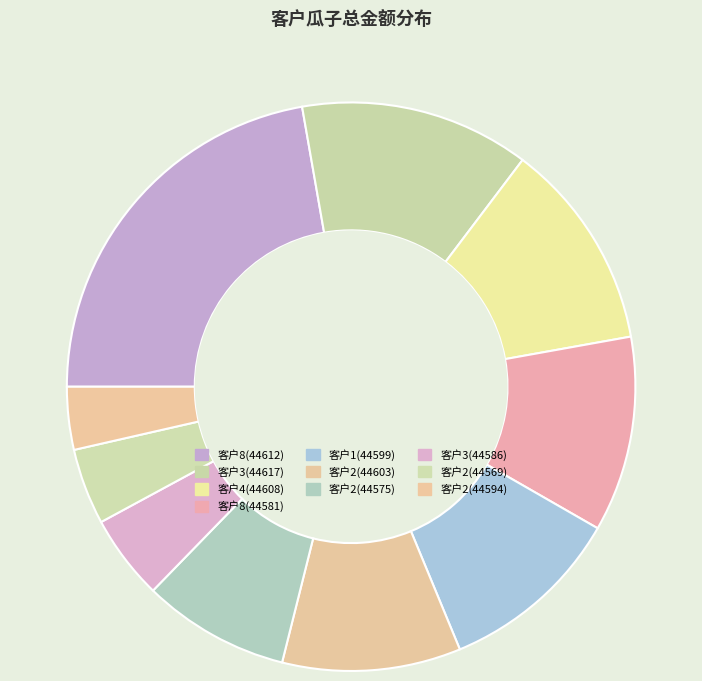

How many segments does this pie chart have?

10